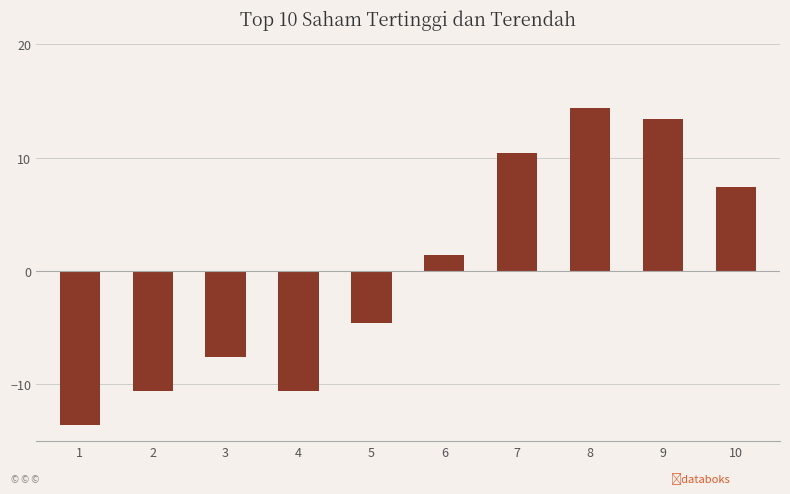

What is the change in value from 3 to 7?

+18.0